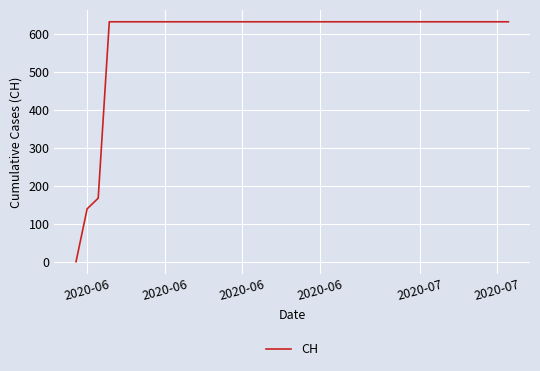

What is the maximum value shown in the chart?

631